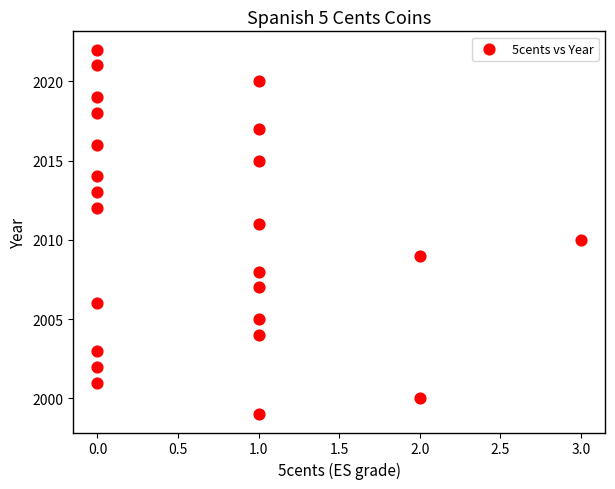

What is the range of X values (max minus min)?

3